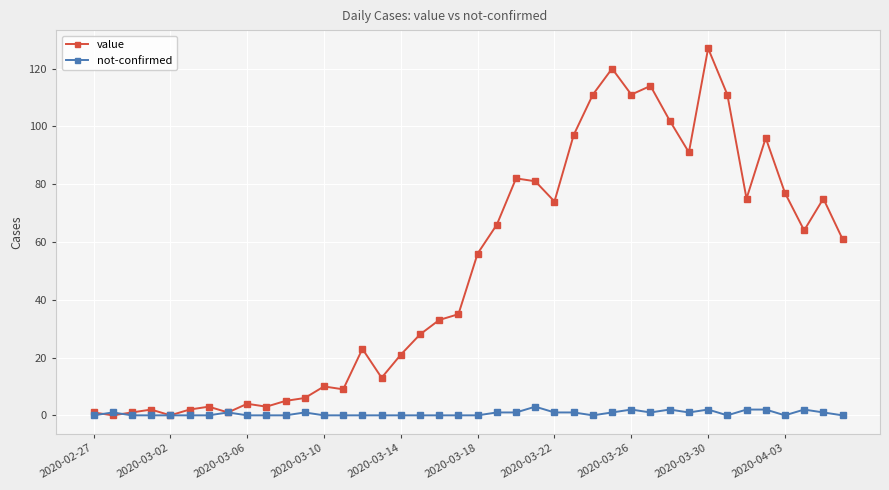

True or false: value has more than 0 interior local peaks.

True